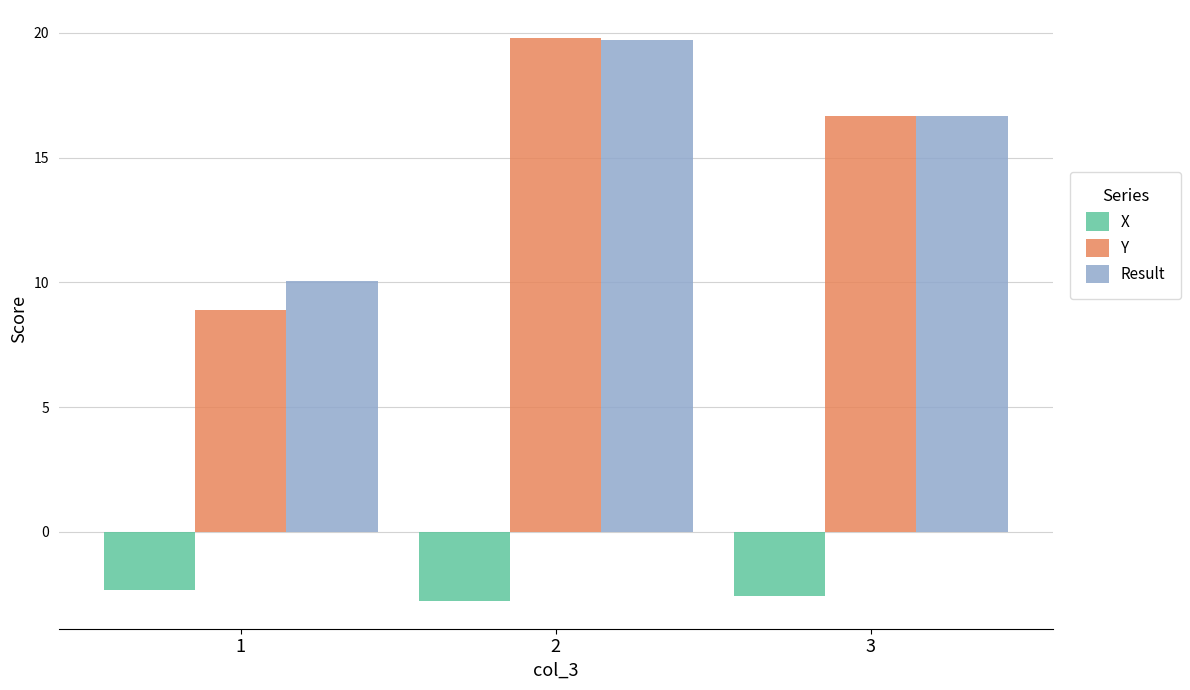

What is the average value of the Y series?

15.1